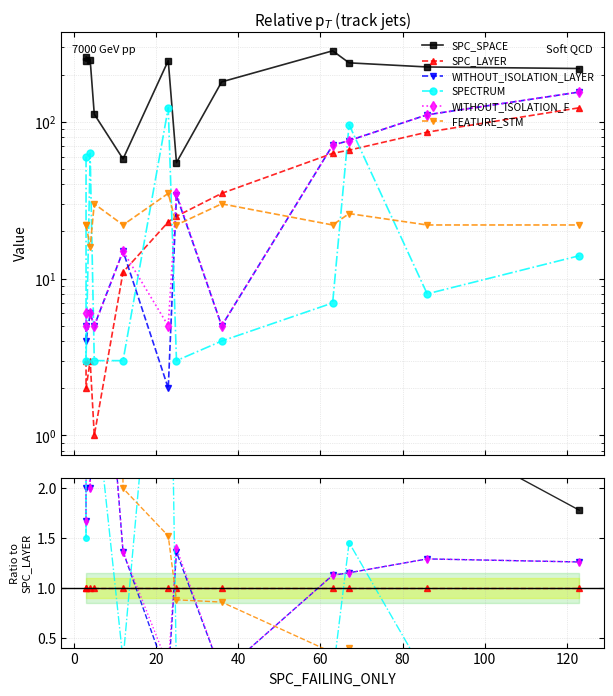

Between 80 and 20, which is larger?

20